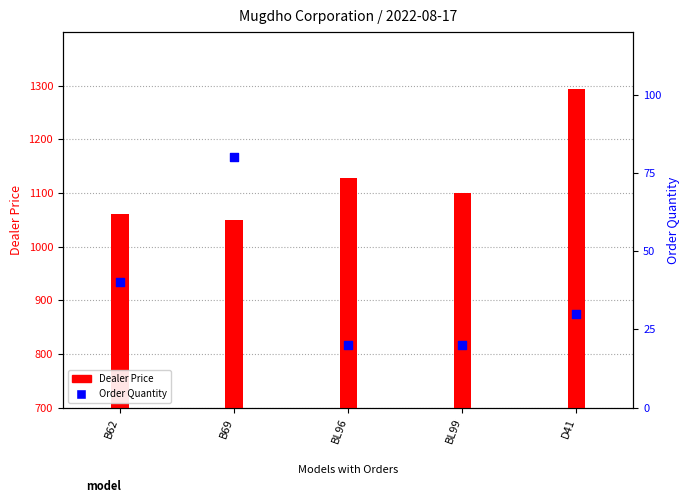

What is the change in value from BL96 to D41?

+10